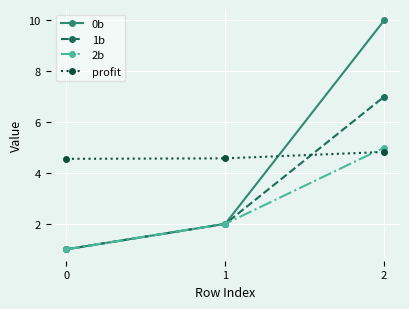

Count the number of data series in this chart.

4